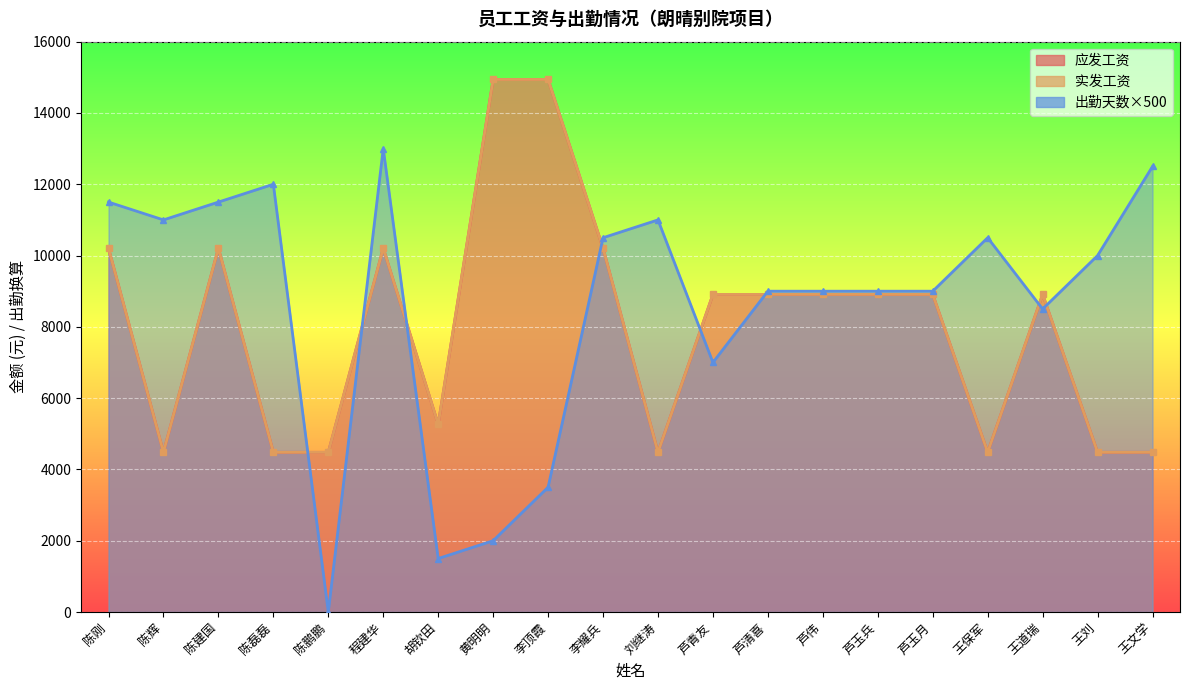

What value does the 应发工资 series have at 芦玉兵, to the nearest 100?

8900